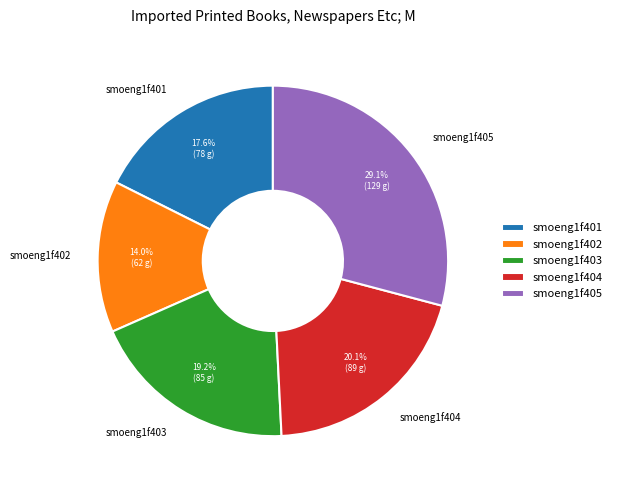

Which slice is the smallest?

smoeng1f402